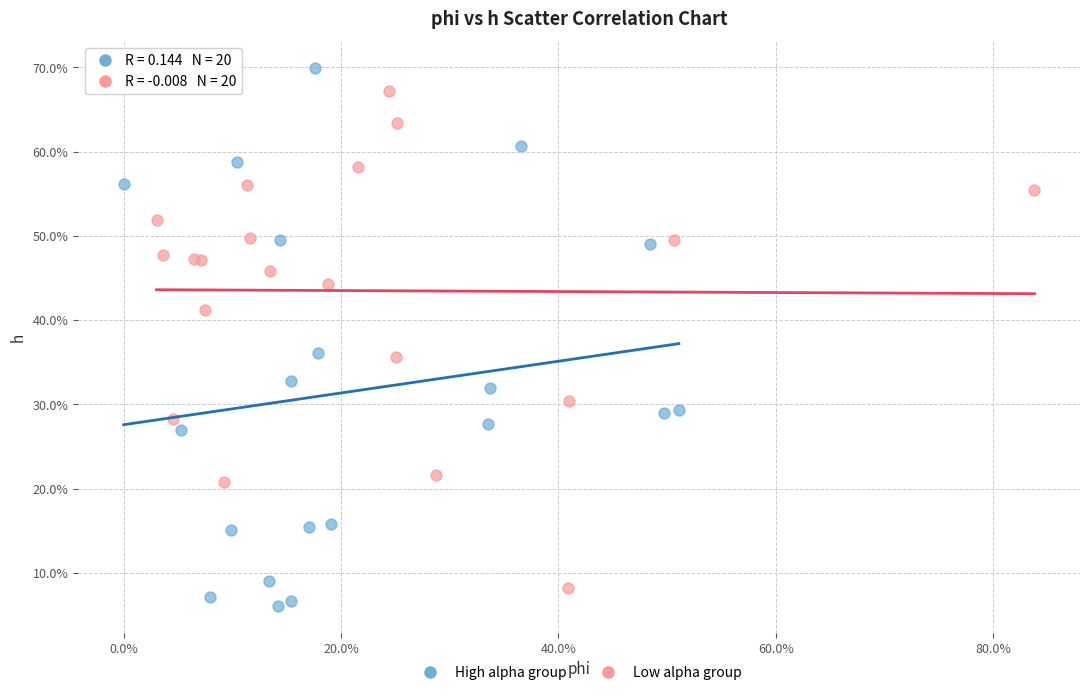

Which series reaches the minimum Y coordinate?

High alpha group